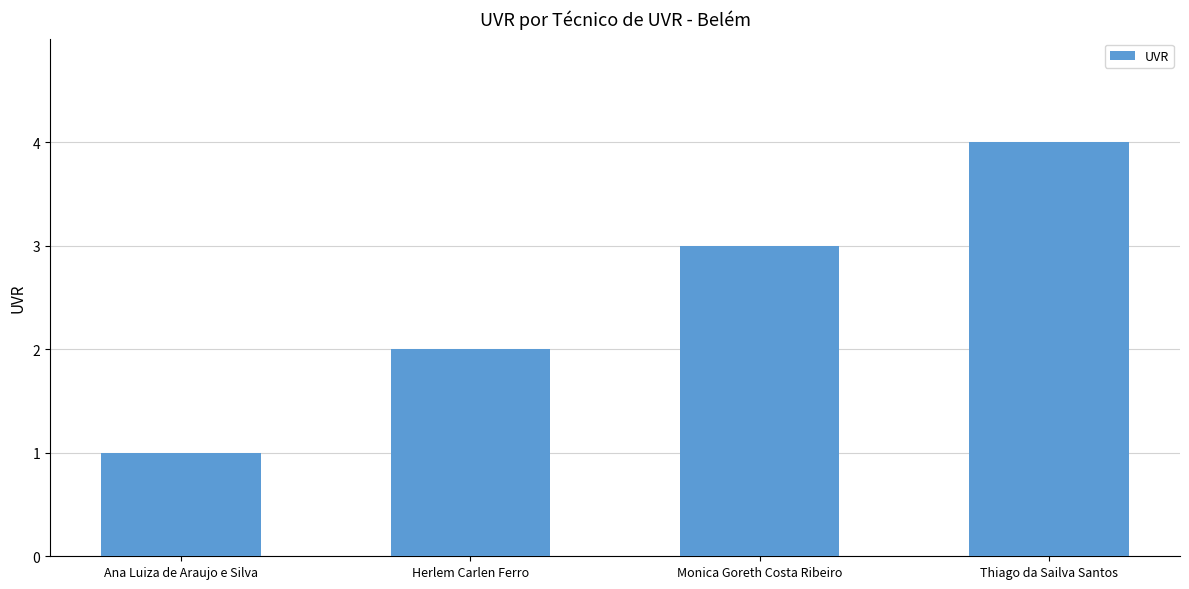

What is the value of the 3rd bar from the left?

3